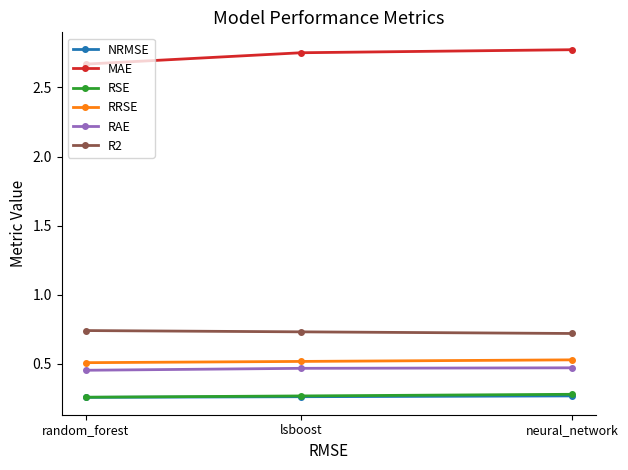

Which series has the largest total across all categories?

MAE